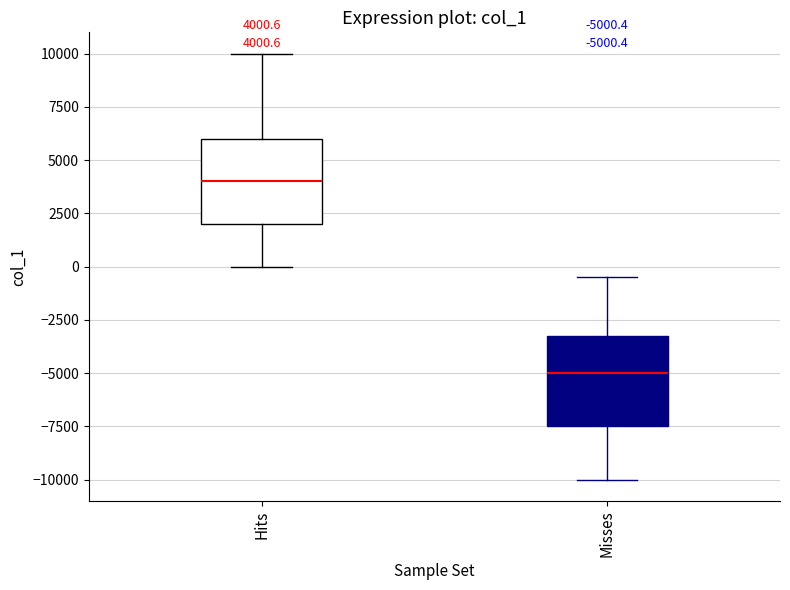

Which box's median line is the lowest?

Misses